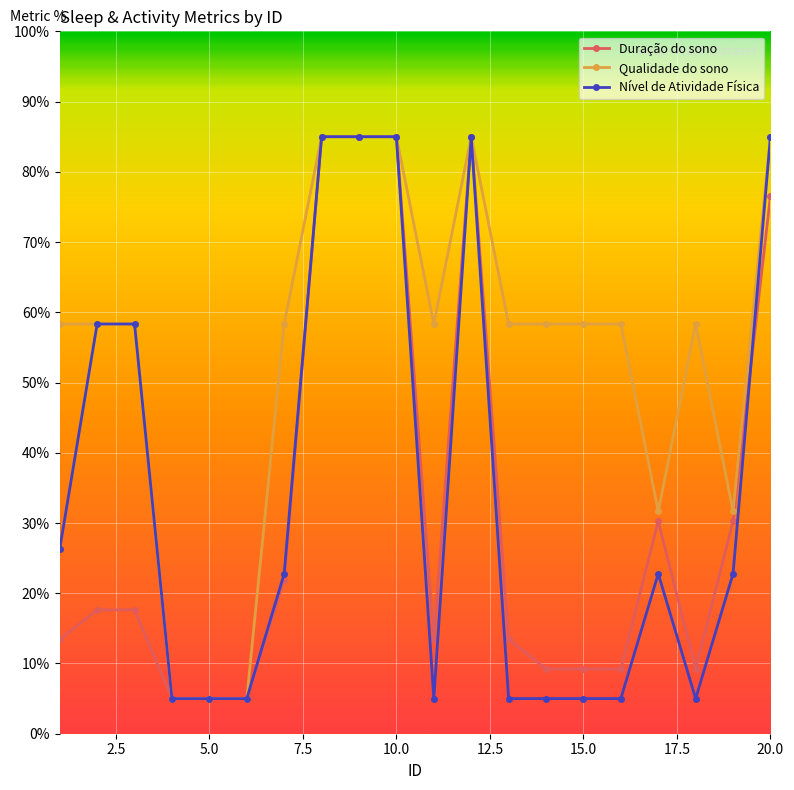

Which series has the largest total across all categories?

Qualidade do sono